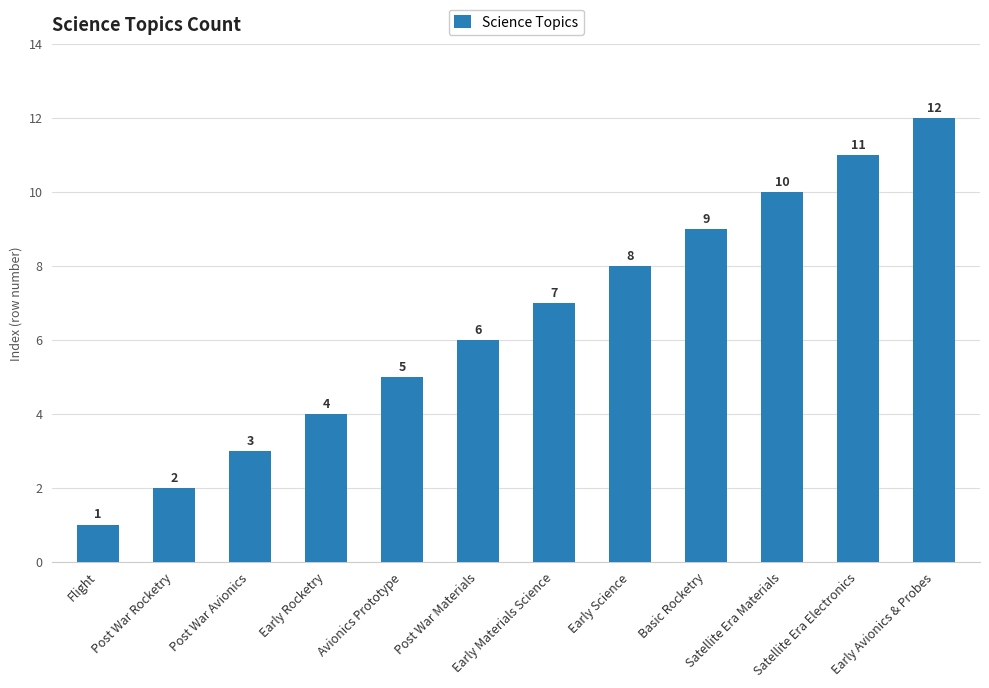

Count the number of data series in this chart.

1